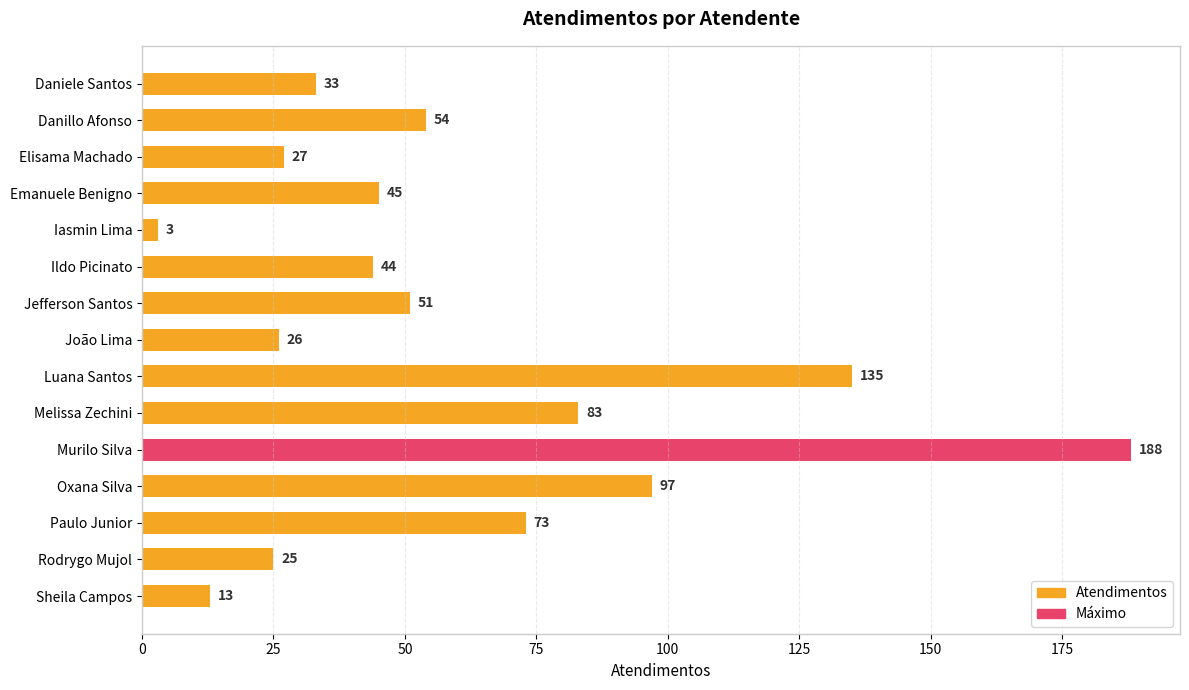

Which category has the lowest value across all series?

Iasmin Lima